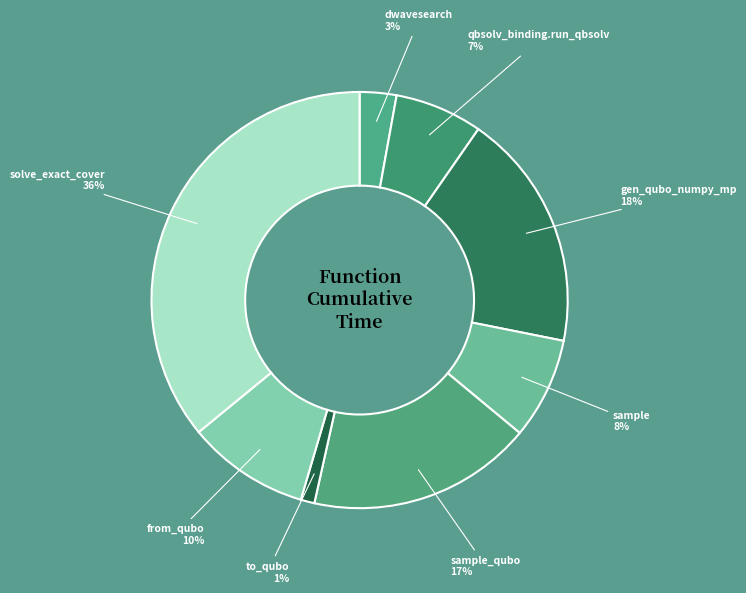

How many segments does this pie chart have?

8